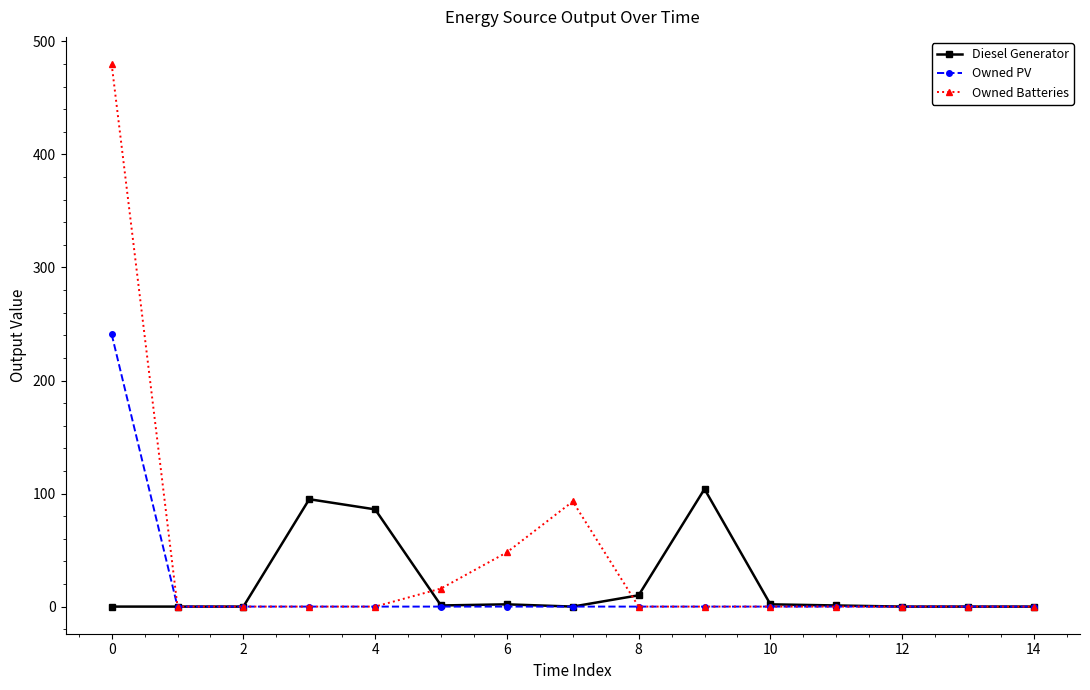

How many data points in Owned PV are above 0?

1